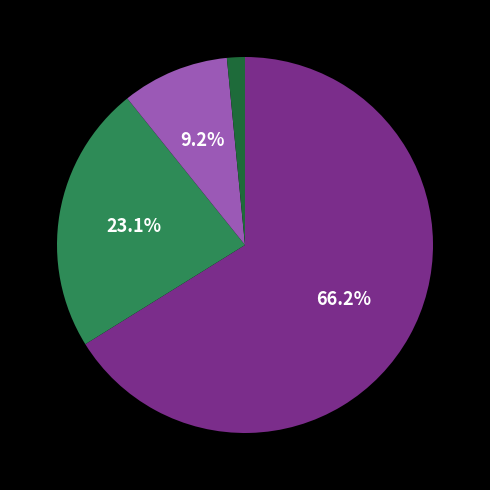

How many slices are in this pie chart?

4